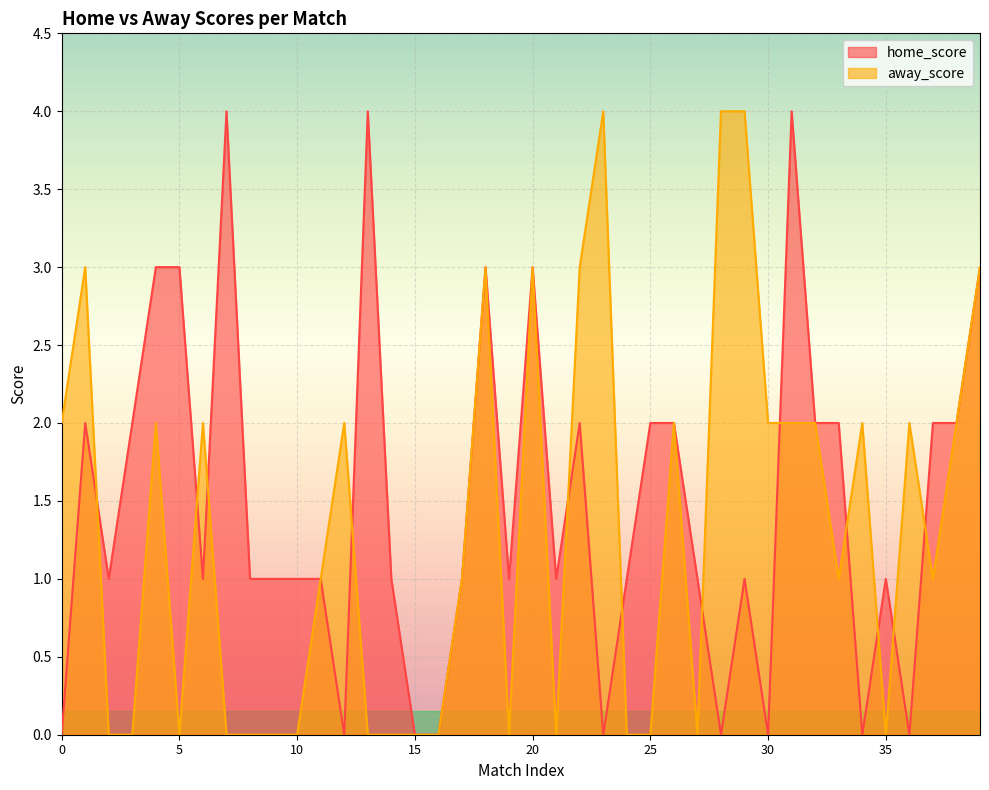

How many data points does each series have?

40